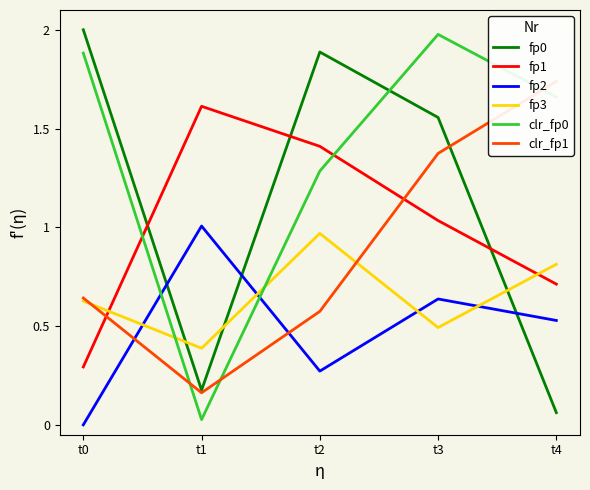

True or false: 告警指纹fp0 has a value of 0.3 at t1.

False